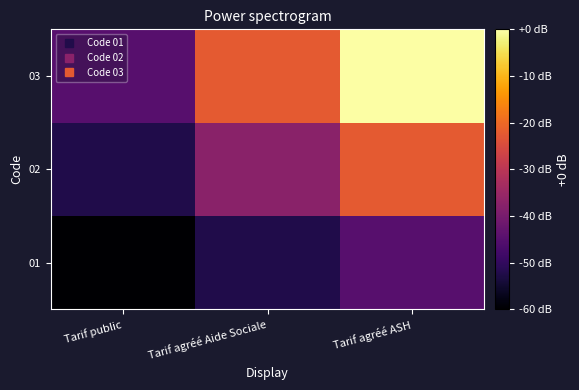

What is the total value across all series at Tarif agréé ASH?

18